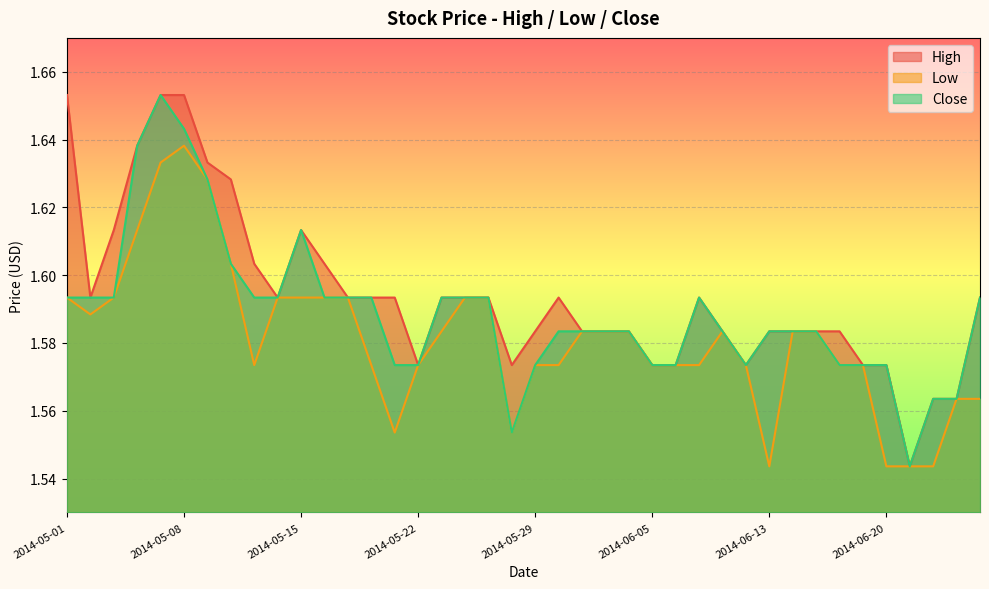

What is the value of the Close point at the 29th from the left?

1.6